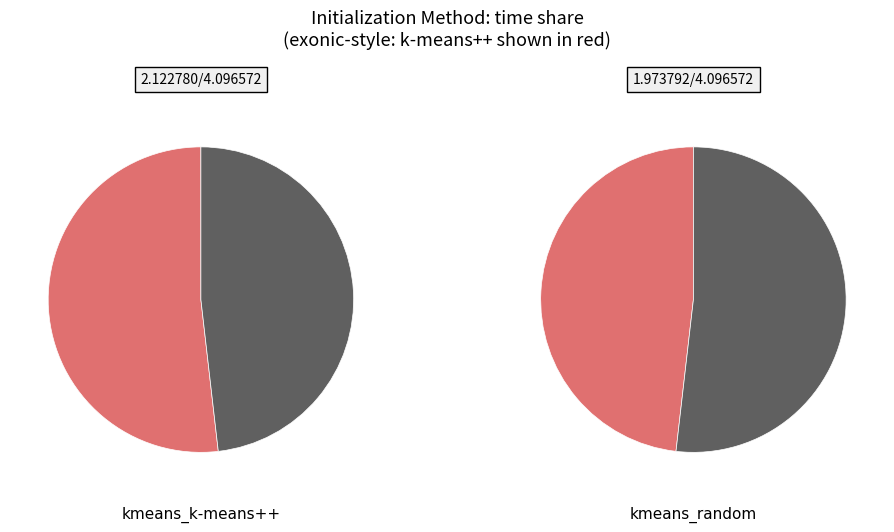

What percentage is the kmeans_k-means++ slice, to the nearest percent?

52%